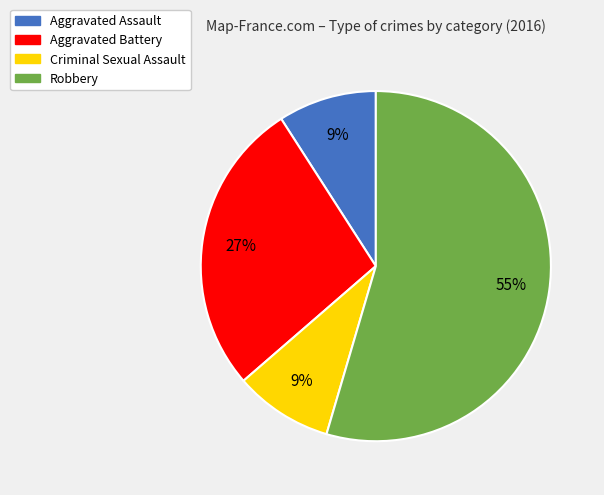

How many segments does this pie chart have?

4